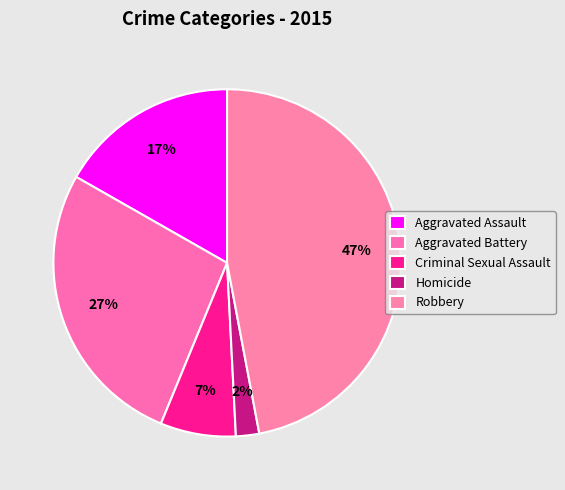

To the nearest percent, what is the combined percentage of Aggravated Assault and Aggravated Battery?

44%